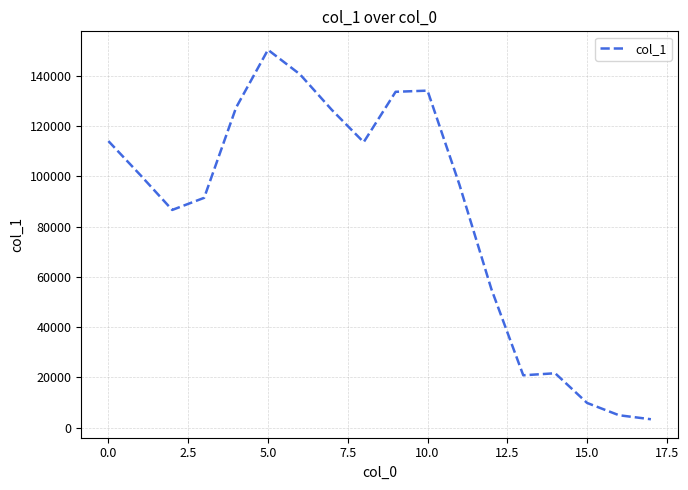

What is the difference between the maximum and minimum values?

147053